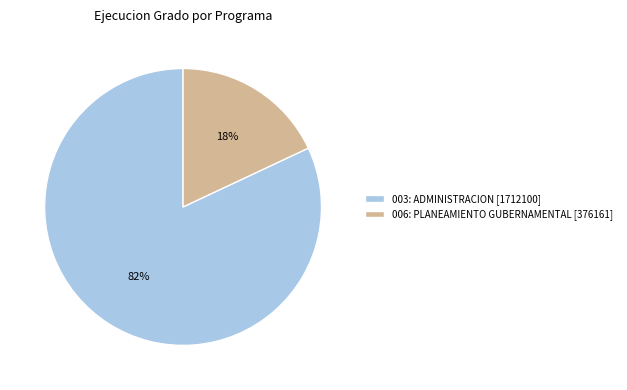

Is there a majority slice in this chart?

Yes